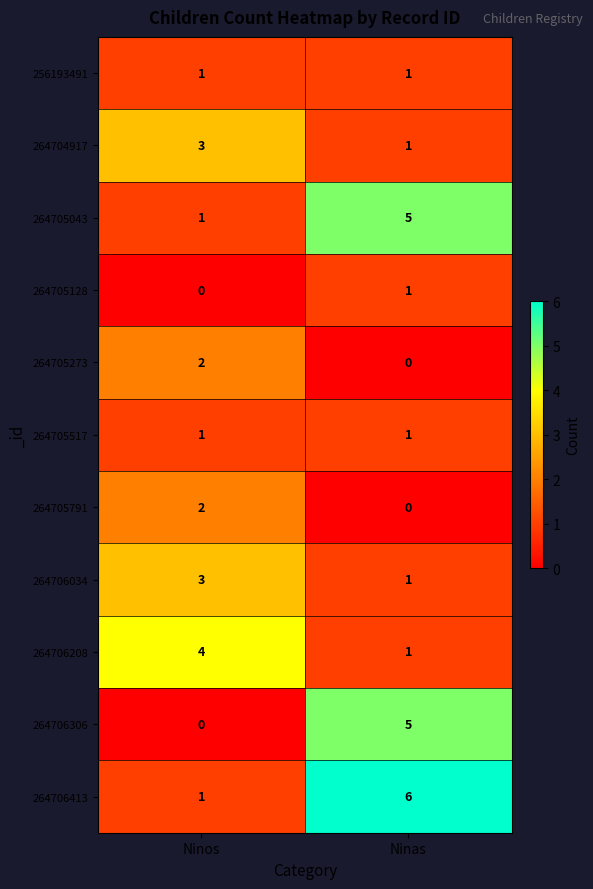

How many distinct data groups are displayed?

11